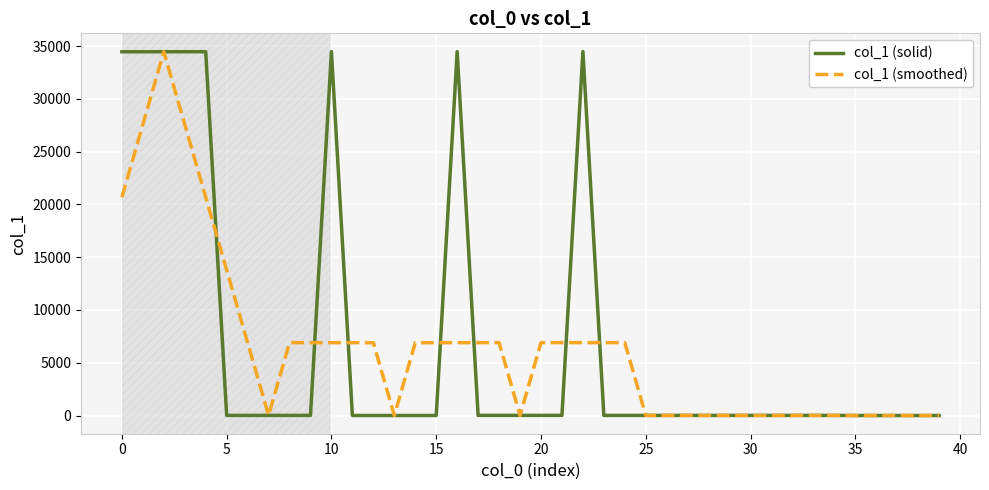

What is the highest value of the col_1 (smoothed) series?

34466.0